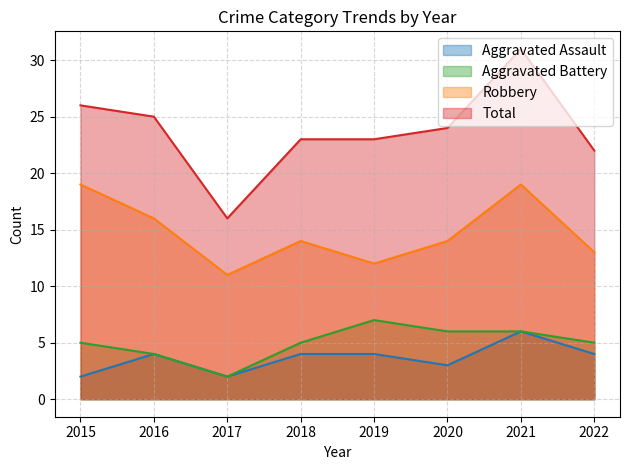

Reading left to right, transcribe all the data shown in this chart.

Aggravated Assault: 2	4	2	4	4	3	6	4
Aggravated Battery: 5	4	2	5	7	6	6	5
Robbery: 19	16	11	14	12	14	19	13
Total: 26	25	16	23	23	24	31	22